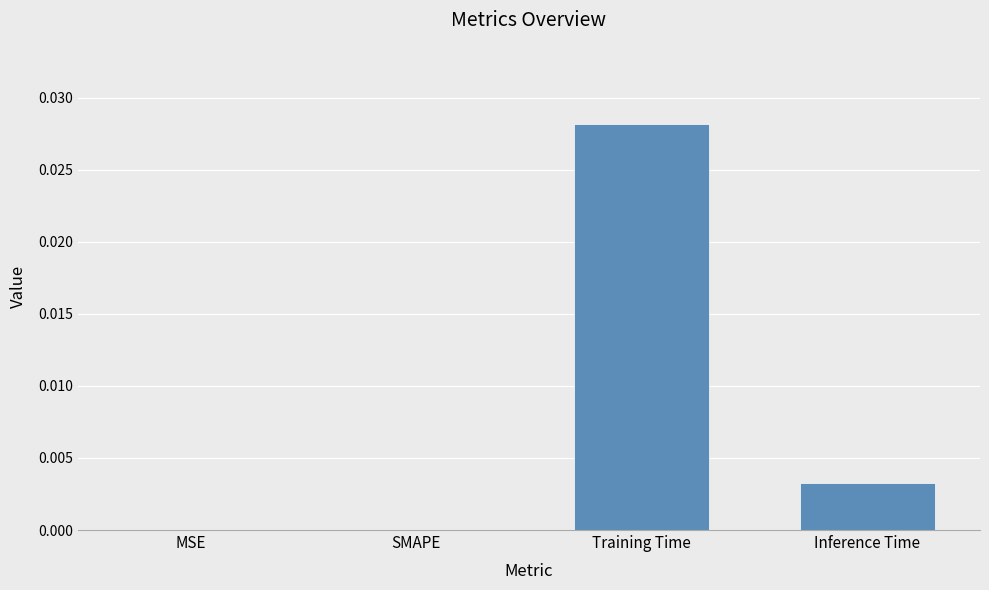

The value at MSE is 0.0. True or false?

True